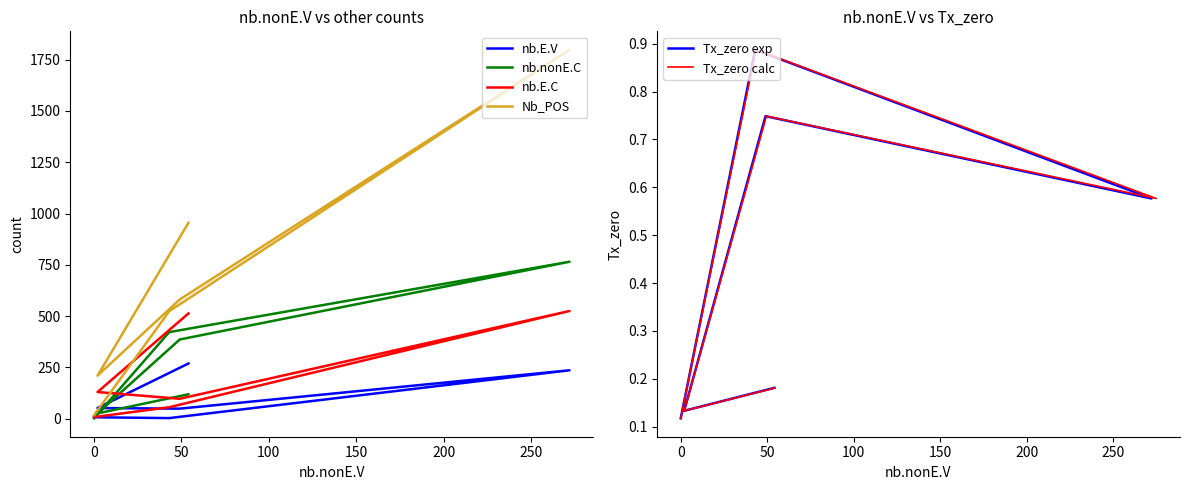

What is the total value across all series at 0?

418.3